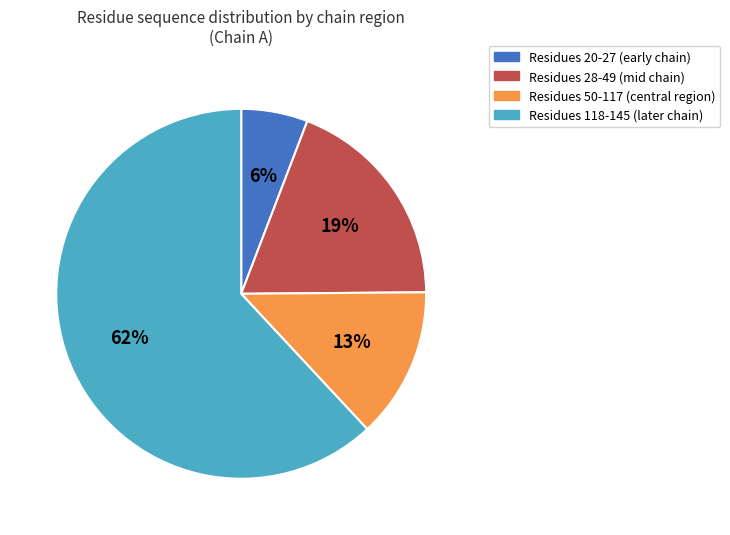

Which has a higher value, Residues 50-117 (central region) or Residues 28-49 (mid chain)?

Residues 28-49 (mid chain)